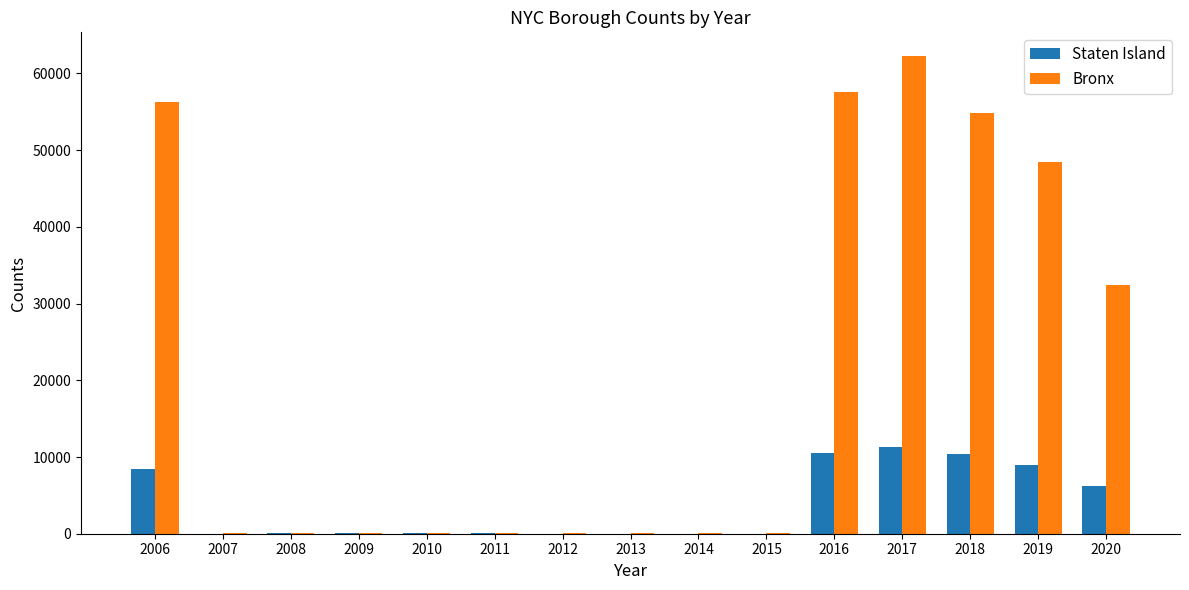

What is the sum of all Bronx values?

312876